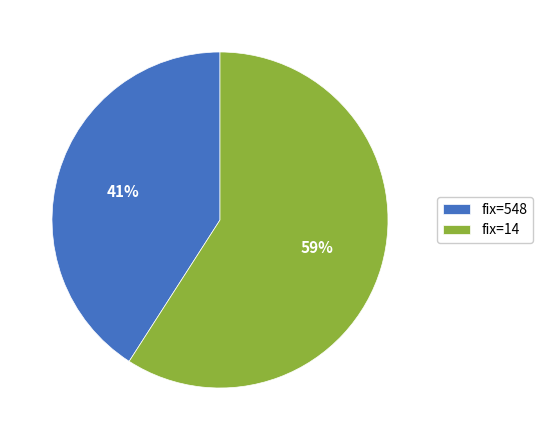

How many segments does this pie chart have?

2